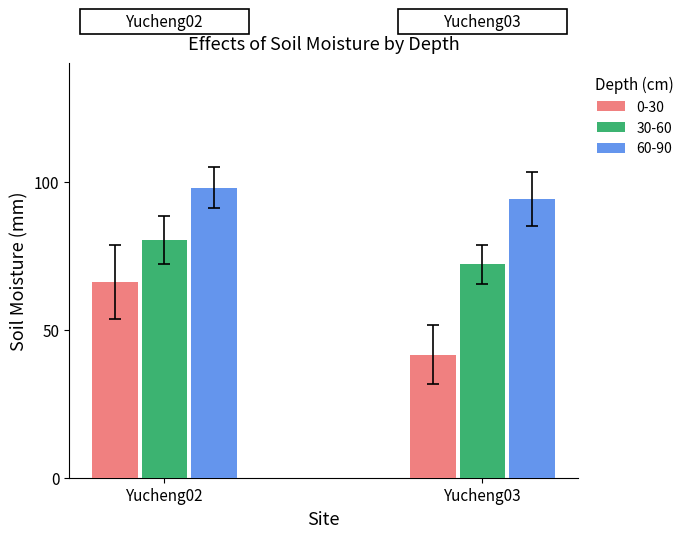

How many bars are there in total?

6